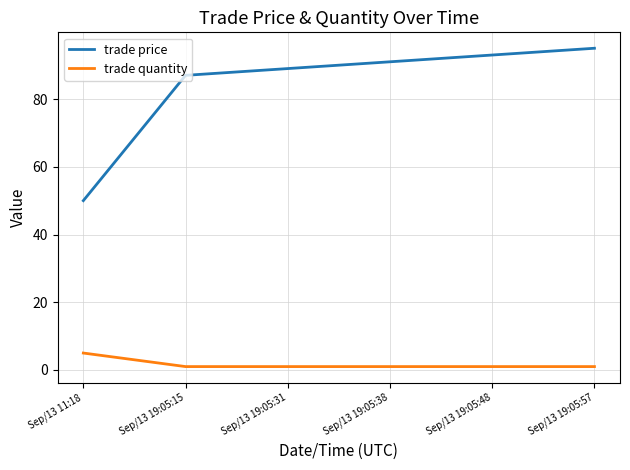

Rank the series by their average value, from lowest to highest.

trade quantity, trade price